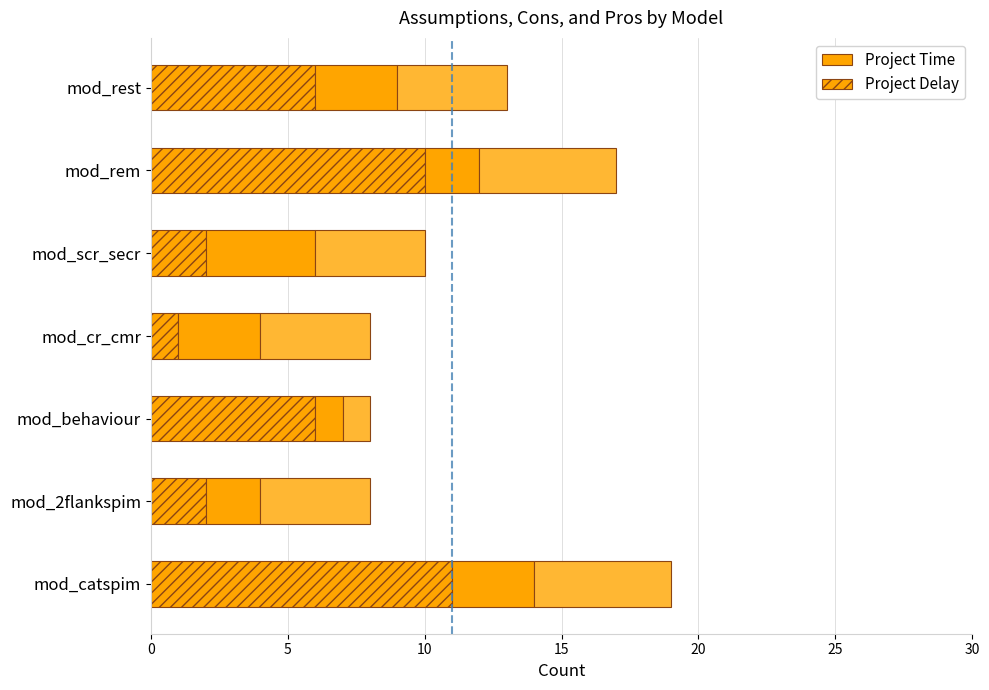

Count the number of data series in this chart.

3